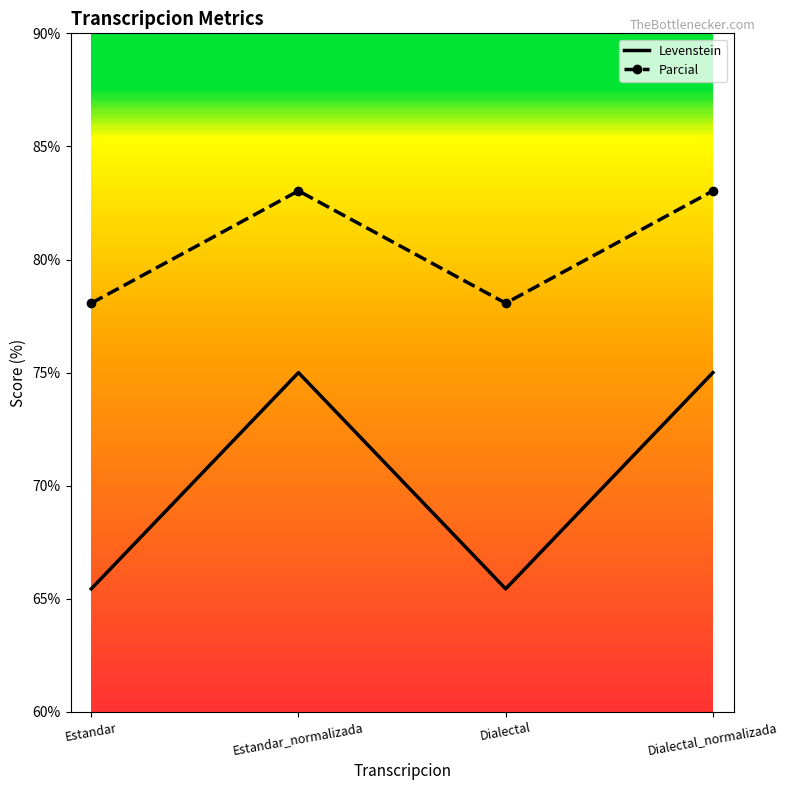

Reading left to right, what are all the values shown in this chart?

Levenstein: Estandar=65.4	Estandar_normalizada=75.0	Dialectal=65.4	Dialectal_normalizada=75.0
Parcial: Estandar=78.1	Estandar_normalizada=83.0	Dialectal=78.1	Dialectal_normalizada=83.0